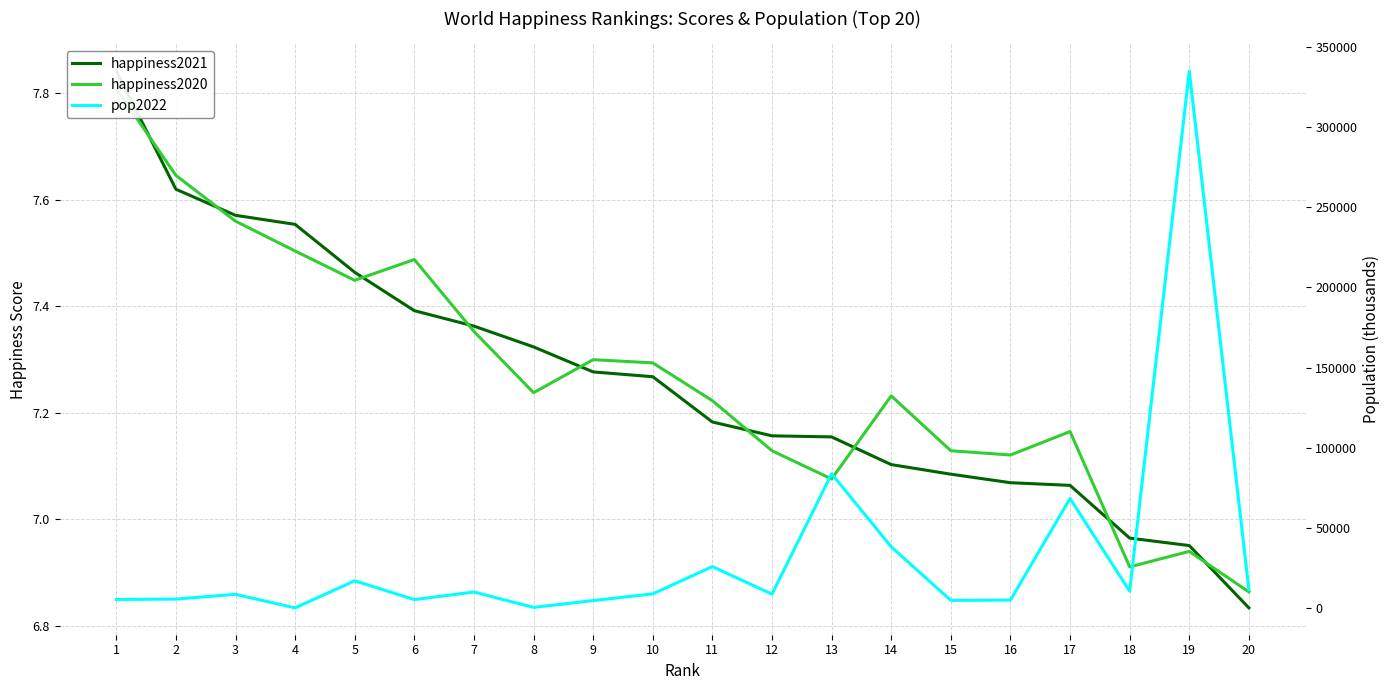

What is the maximum value for happiness2020?

7.8